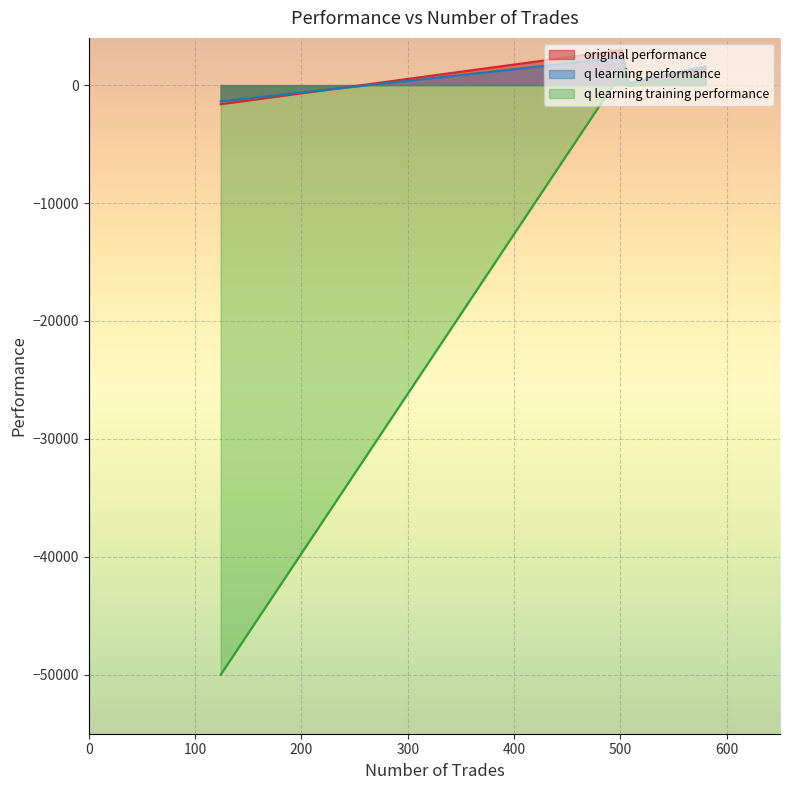

At which label does q learning training performance reach its minimum?

124